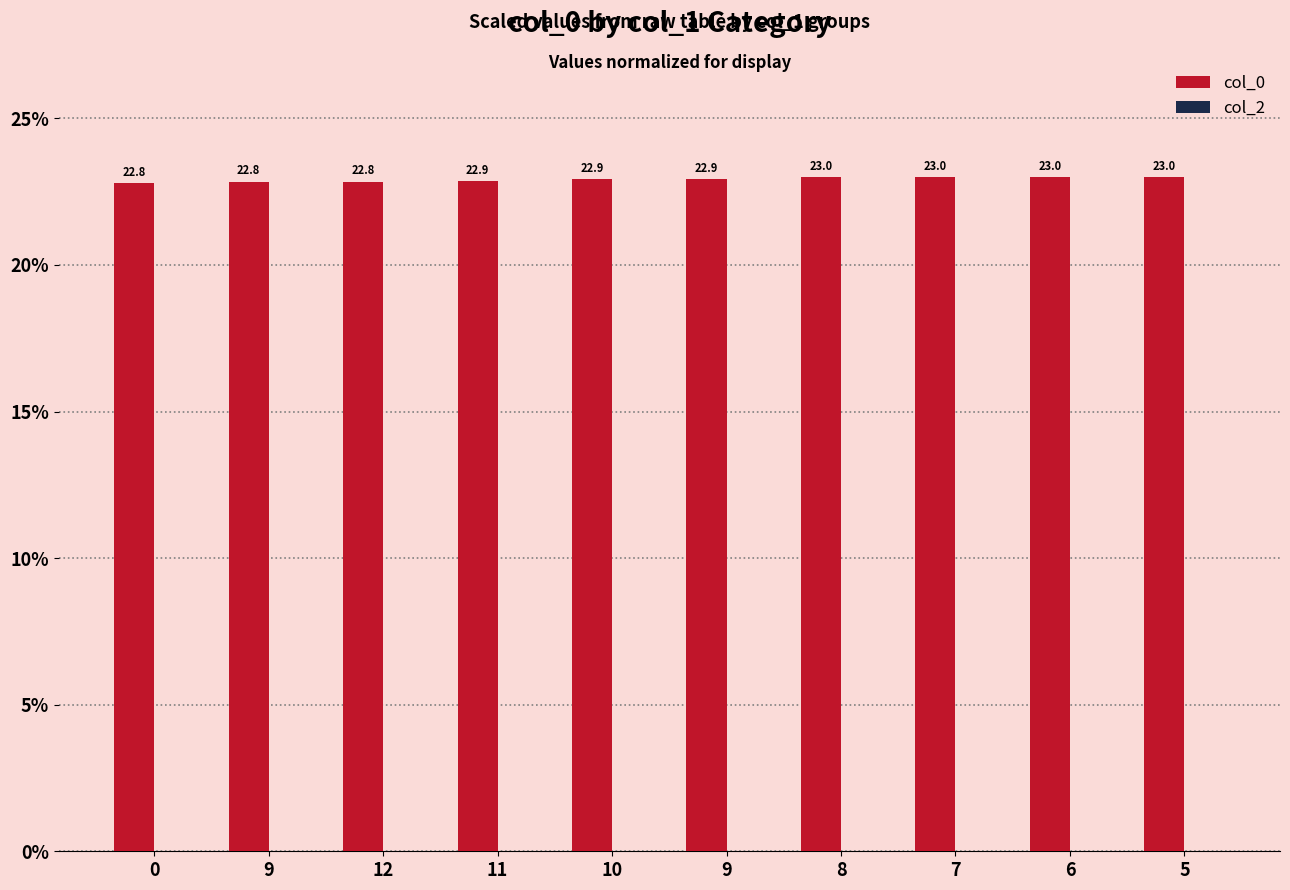

How many categories are shown in the chart?

10